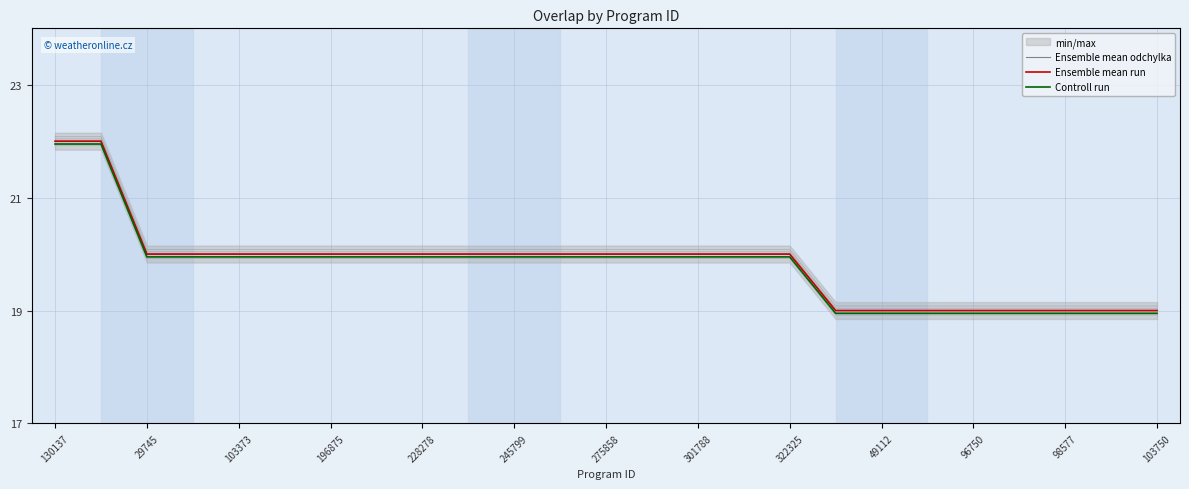

True or false: Ensemble mean odchylka has more than 0 points higher than both neighbors.

False